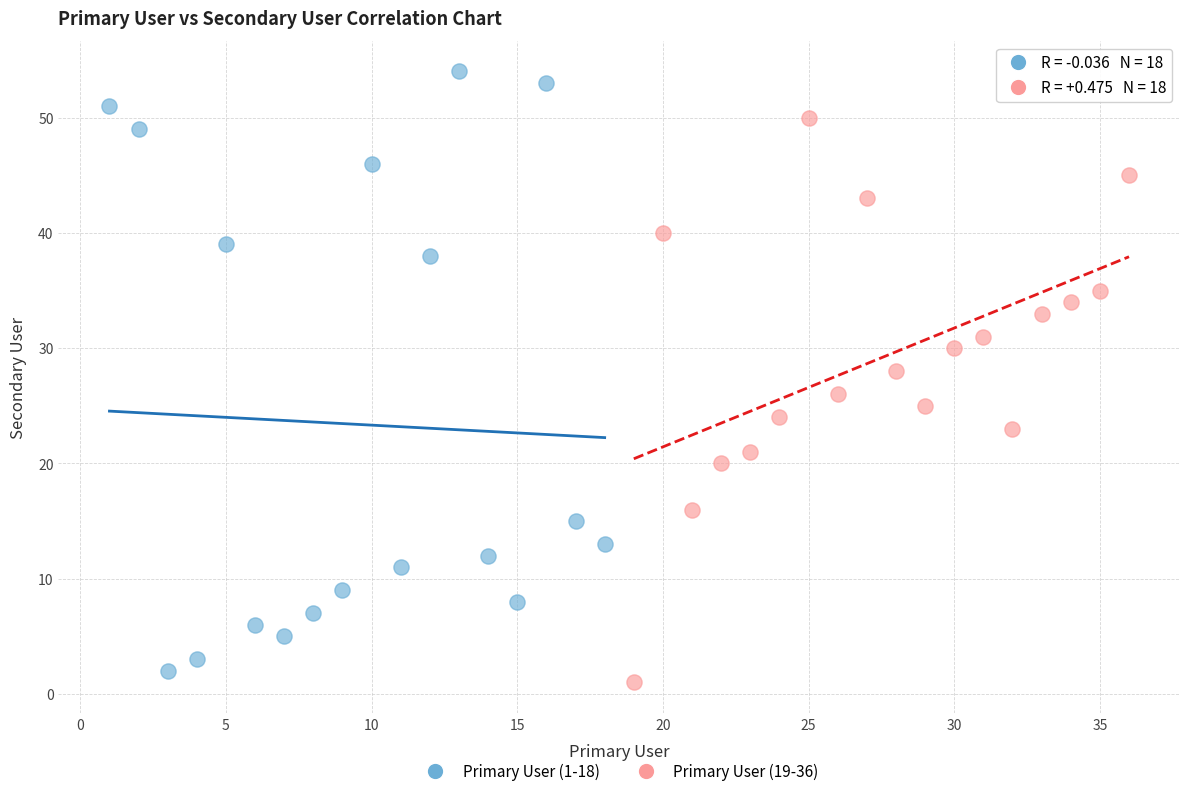

Which series reaches the maximum Y coordinate?

Primary User (1-18)